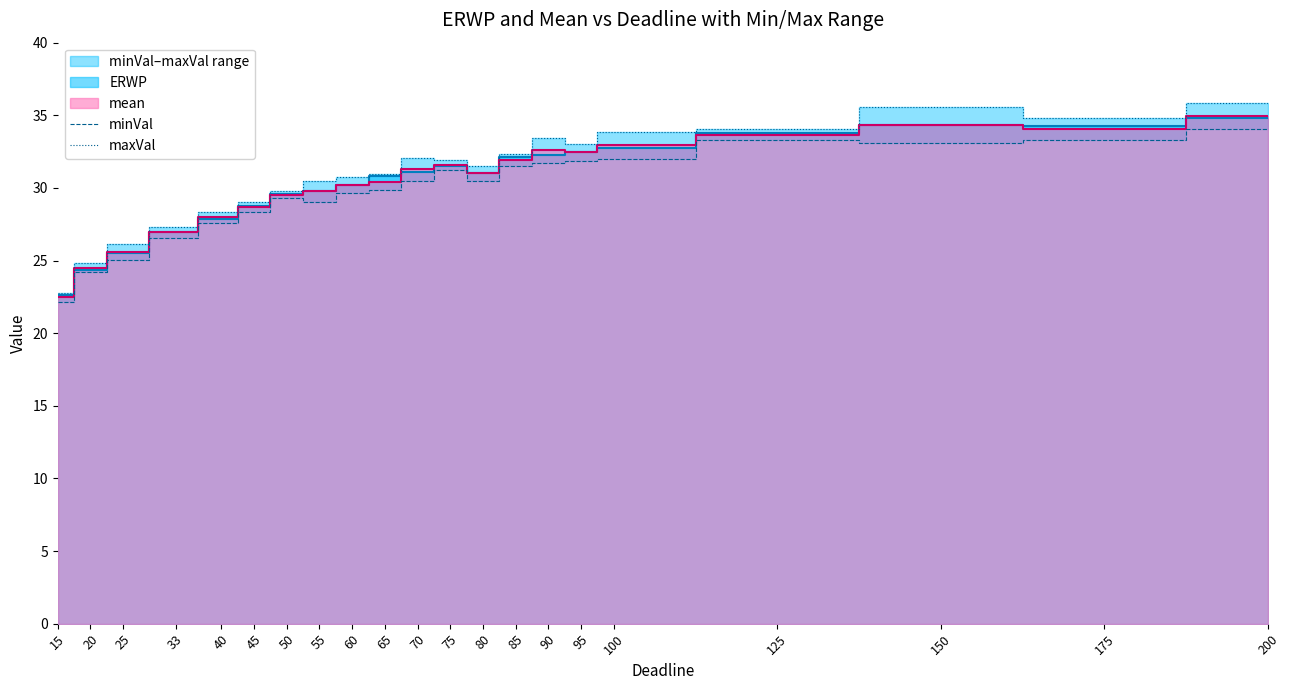

What is the value of the maxVal point at the 3rd from the left?

26.1